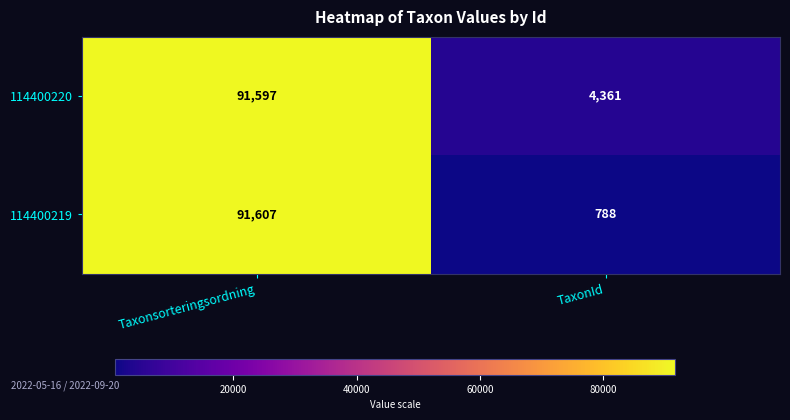

What is the maximum value shown in the chart?

91607